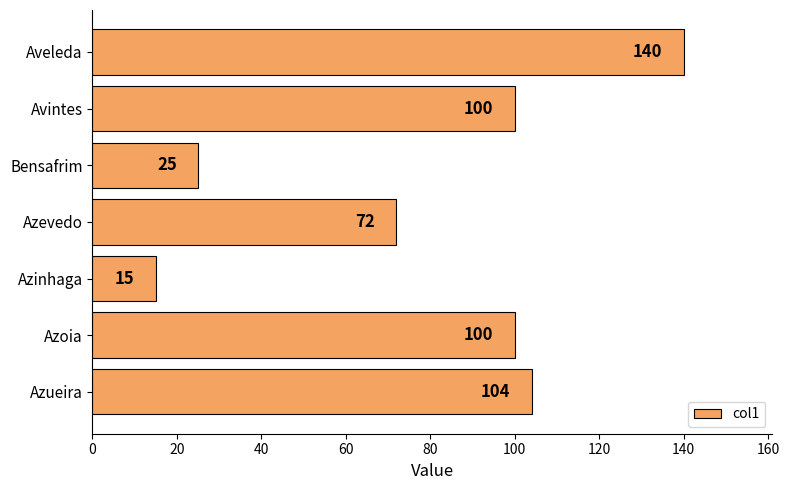

Does the chart contain any negative values?

No